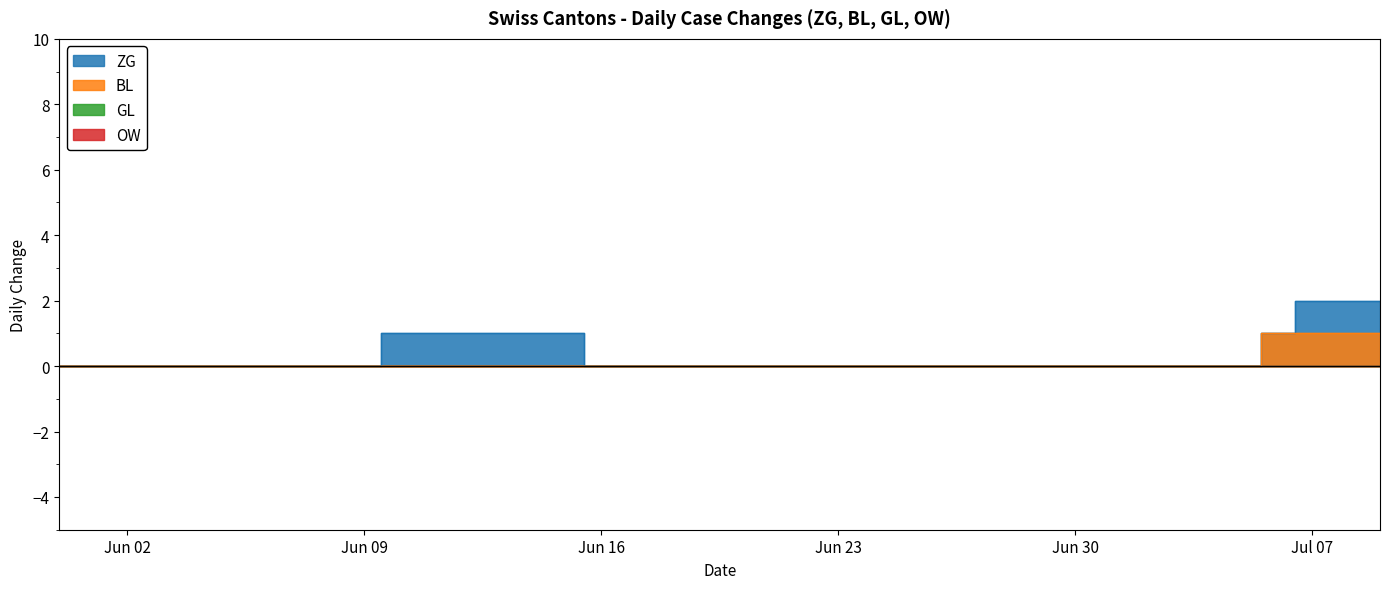

What is the label of the 30th point from the right?

2020-06-10